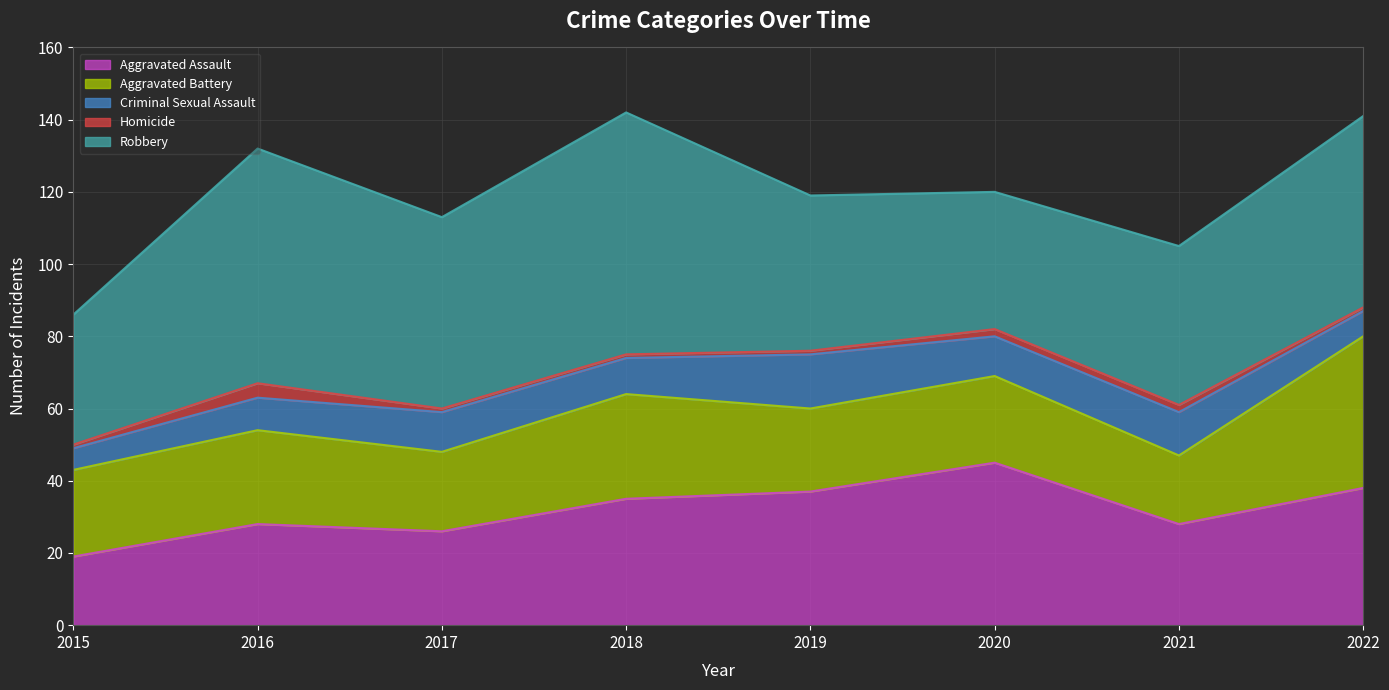

Reading left to right, list all the values displayed in this chart.

Aggravated Assault: 19	28	26	35	37	45	28	38
Aggravated Battery: 24	26	22	29	23	24	19	42
Criminal Sexual Assault: 6	9	11	10	15	11	12	7
Homicide: 1	4	1	1	1	2	2	1
Robbery: 36	65	53	67	43	38	44	53